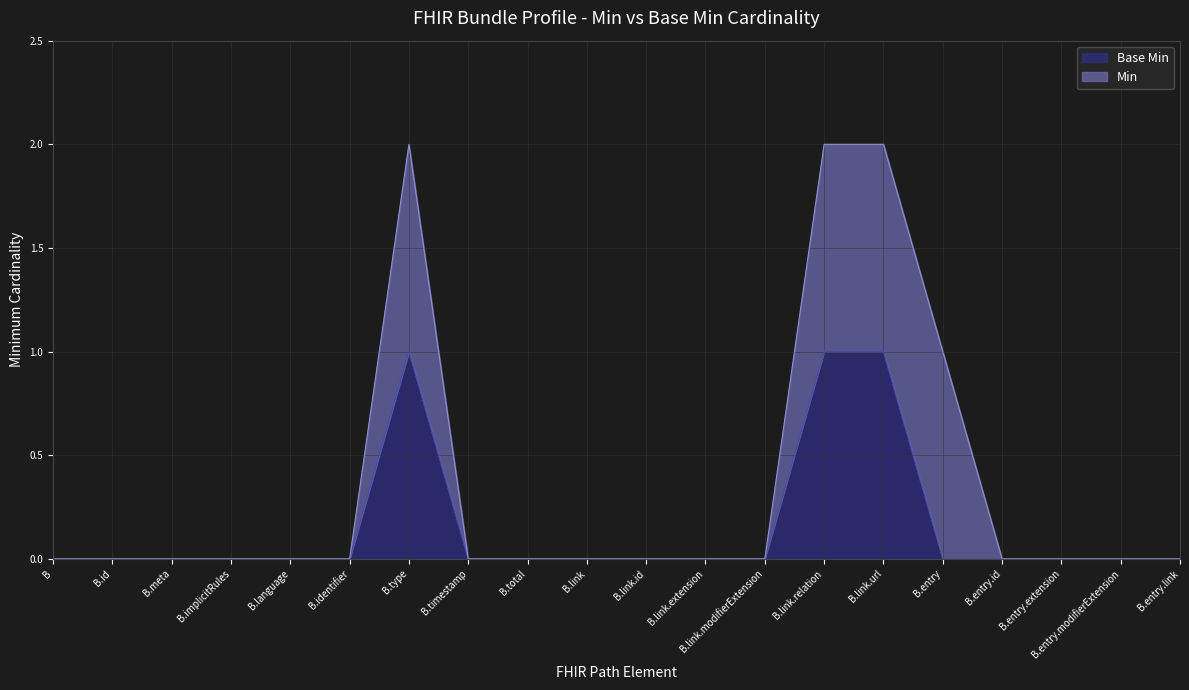

What is the difference between the second highest and minimum values?

1